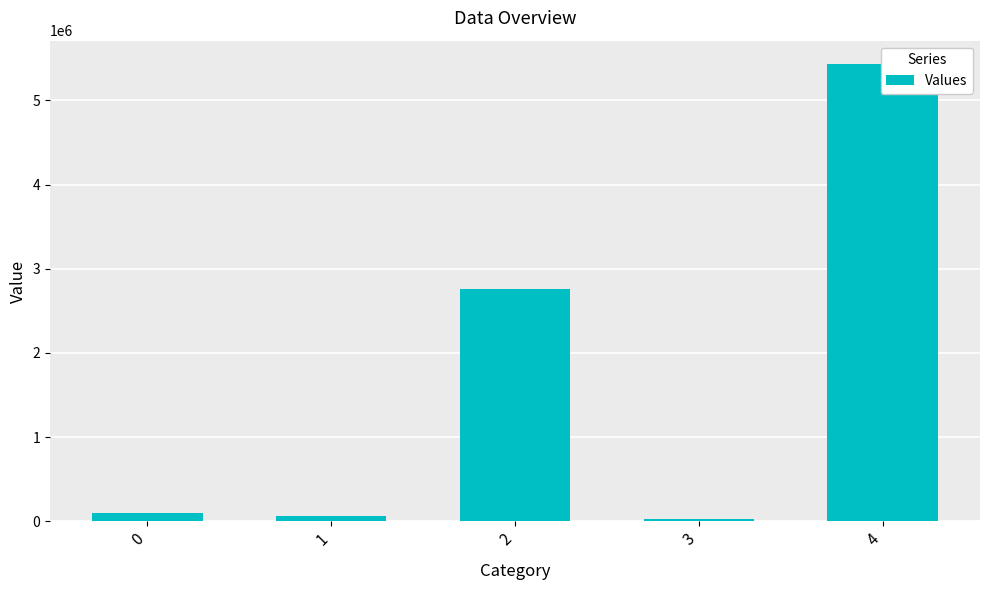

Reading left to right, extract all data points from this chart.

0=101721.6	1=67121.1	2=2762116.1	3=32742.0	4=5436809.1